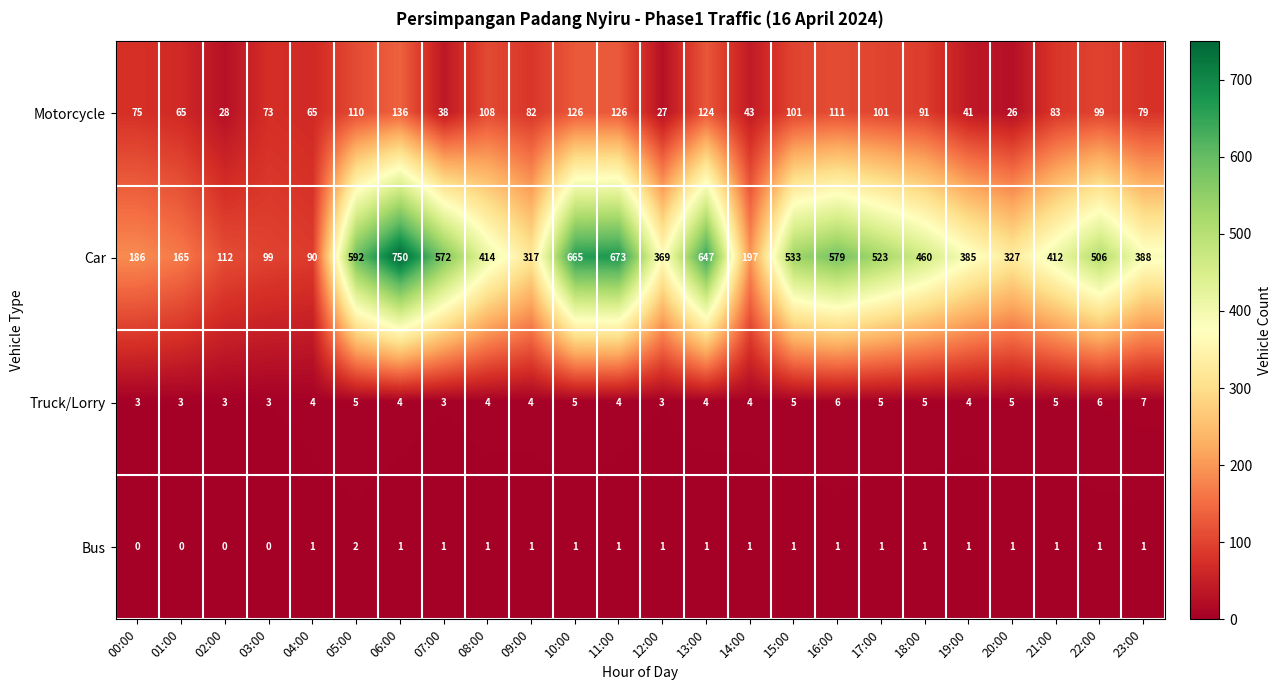

List the series in order of their peak value, highest first.

Car, Motorcycle, Truck/Lorry, Bus